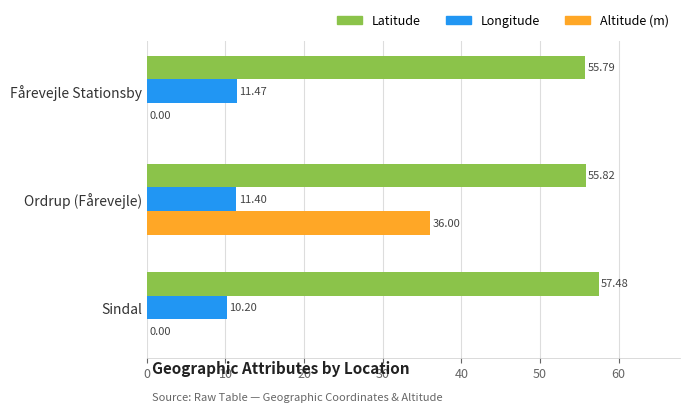

Which series changed the most between Fårevejle Stationsby and Ordrup (Fårevejle)?

Altitude (m)